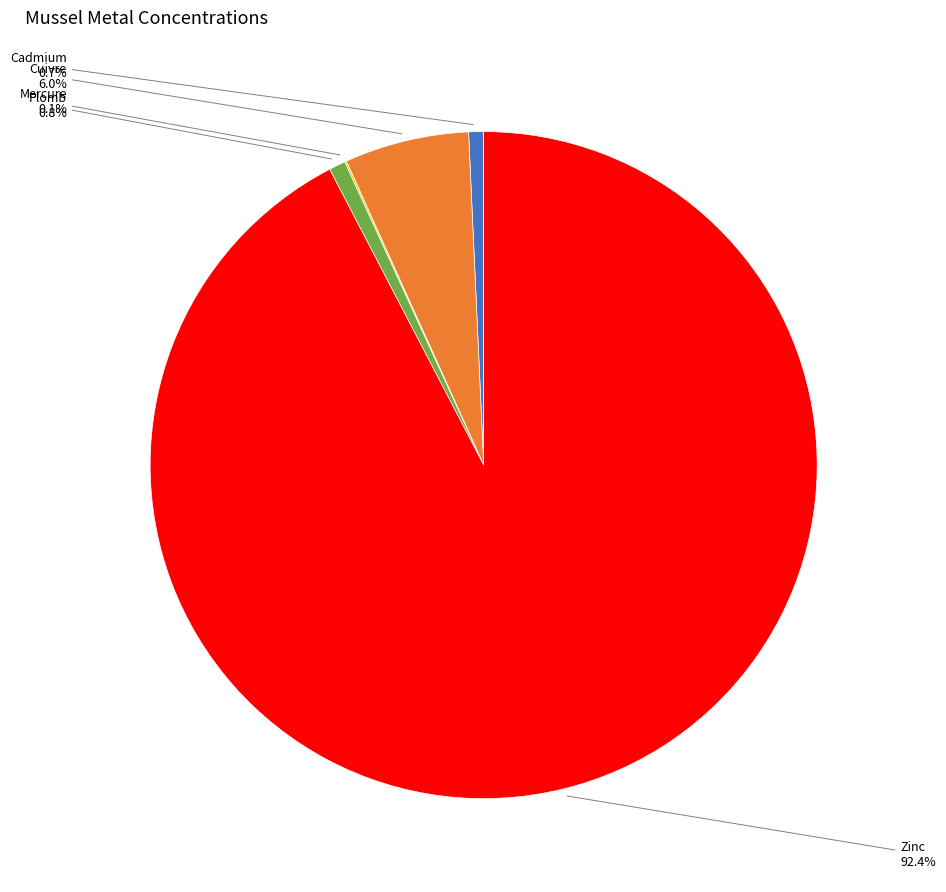

Which category accounts for the majority?

Zinc